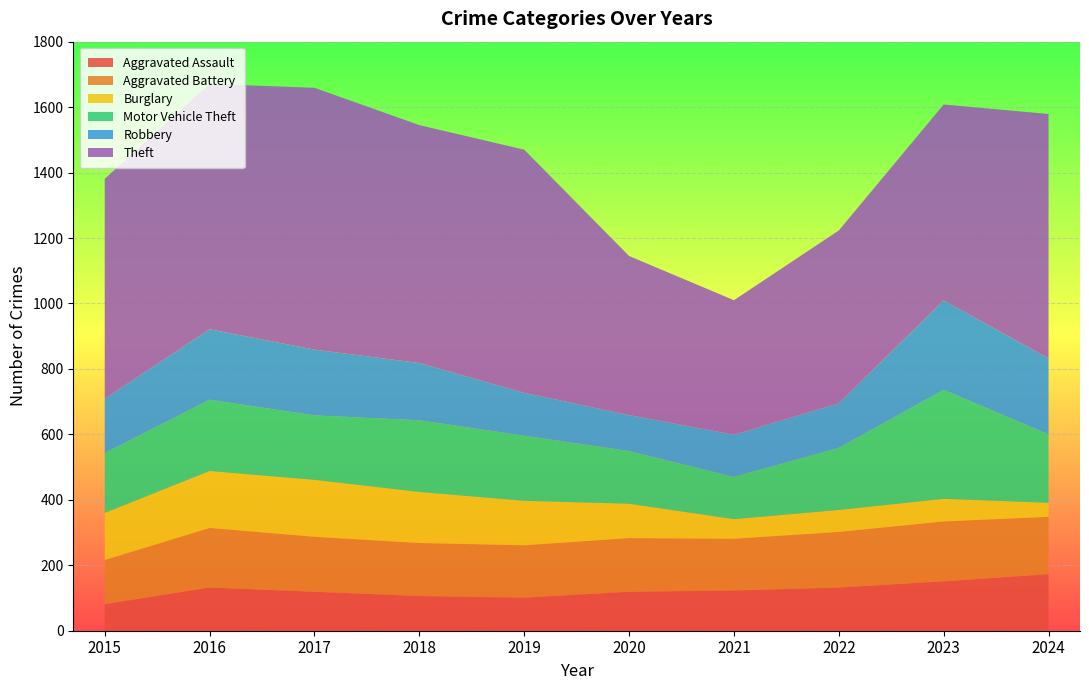

Reading left to right, list all the values displayed in this chart.

Aggravated Assault: 2015=81	2016=132	2017=119	2018=106	2019=101	2020=119	2021=123	2022=132	2023=151	2024=173
Aggravated Battery: 2015=135	2016=182	2017=168	2018=162	2019=160	2020=164	2021=158	2022=170	2023=183	2024=175
Burglary: 2015=144	2016=174	2017=174	2018=156	2019=136	2020=105	2021=60	2022=67	2023=69	2024=43
Motor Vehicle Theft: 2015=183	2016=218	2017=197	2018=219	2019=199	2020=161	2021=129	2022=190	2023=333	2024=209
Robbery: 2015=166	2016=215	2017=201	2018=175	2019=131	2020=110	2021=129	2022=136	2023=273	2024=232
Theft: 2015=672	2016=750	2017=800	2018=727	2019=743	2020=486	2021=411	2022=528	2023=599	2024=747